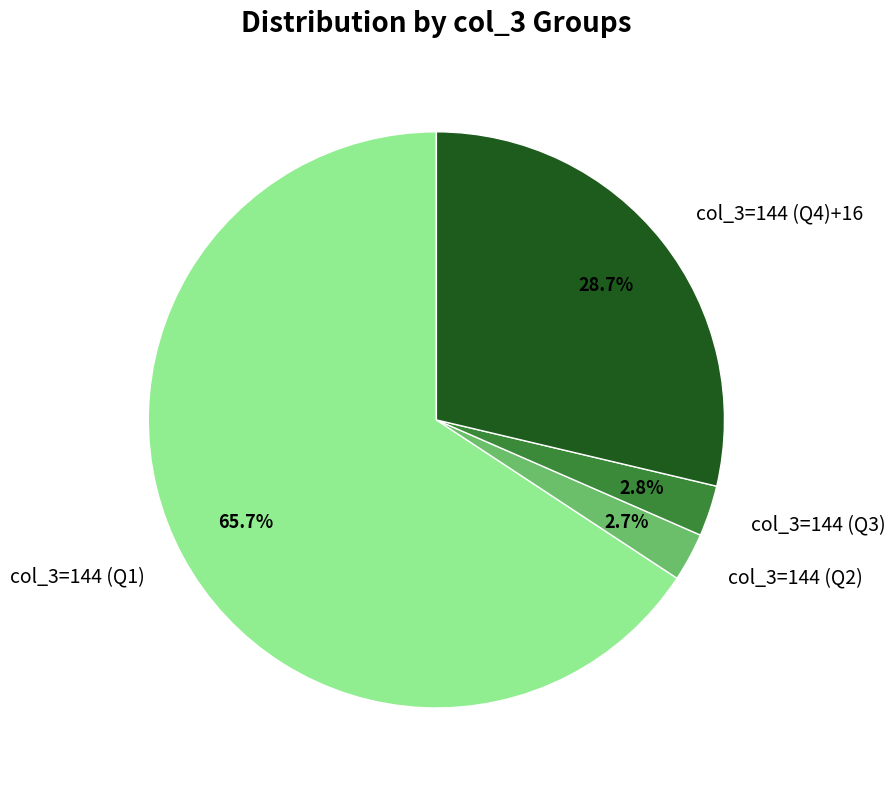

Which has a higher value, col_3=144 (Q4)+16 or col_3=144 (Q1)?

col_3=144 (Q1)